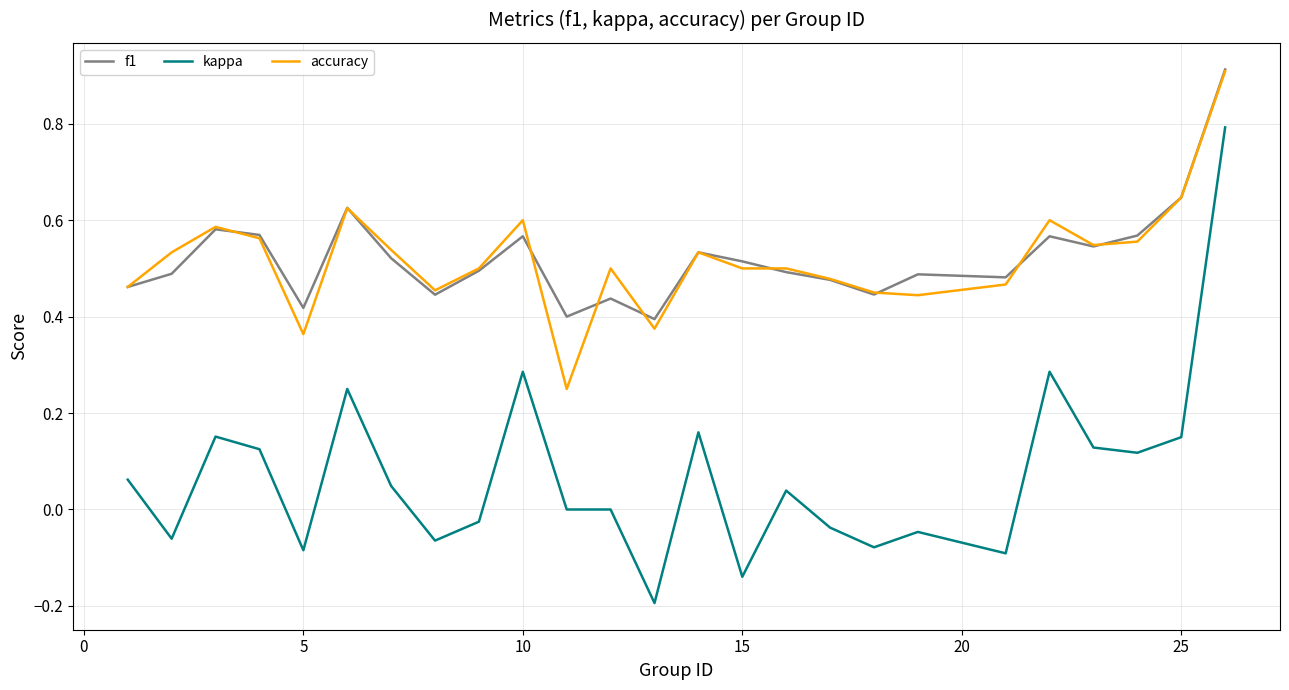

Which series has the largest range (max minus min)?

kappa